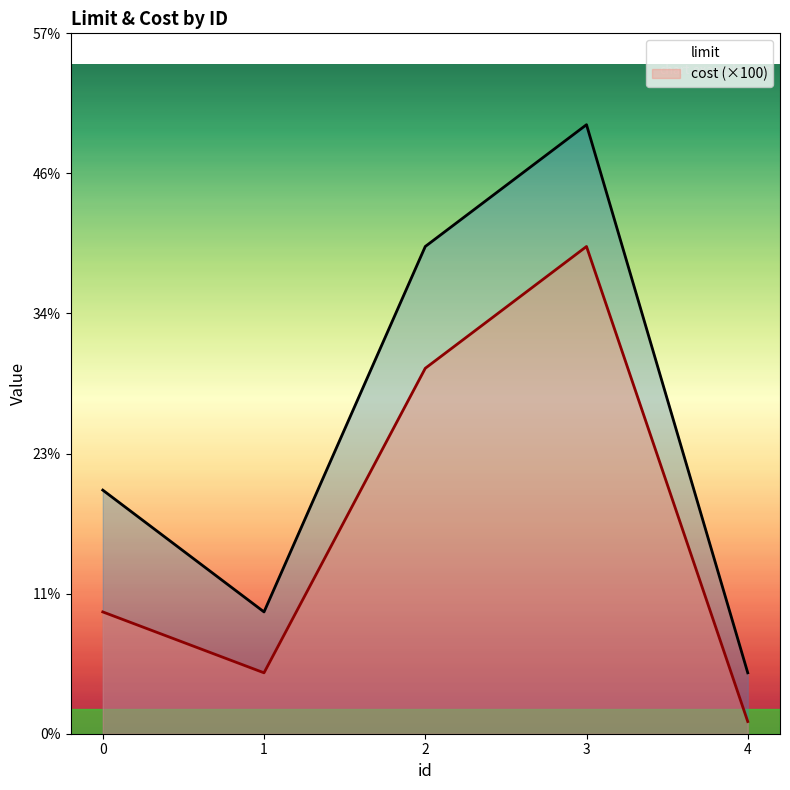

What is the value of the limit point at the 2nd from the left?

10